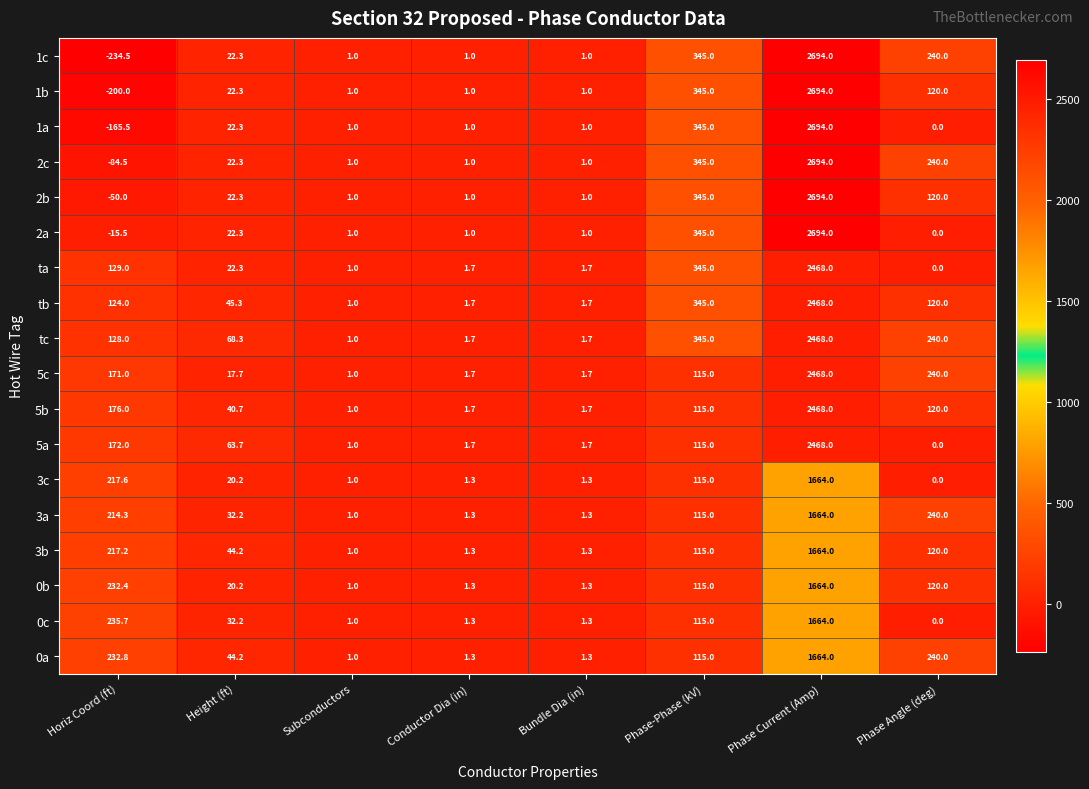

The value of tb at Phase Current (Amp) is 4303.8. True or false?

False